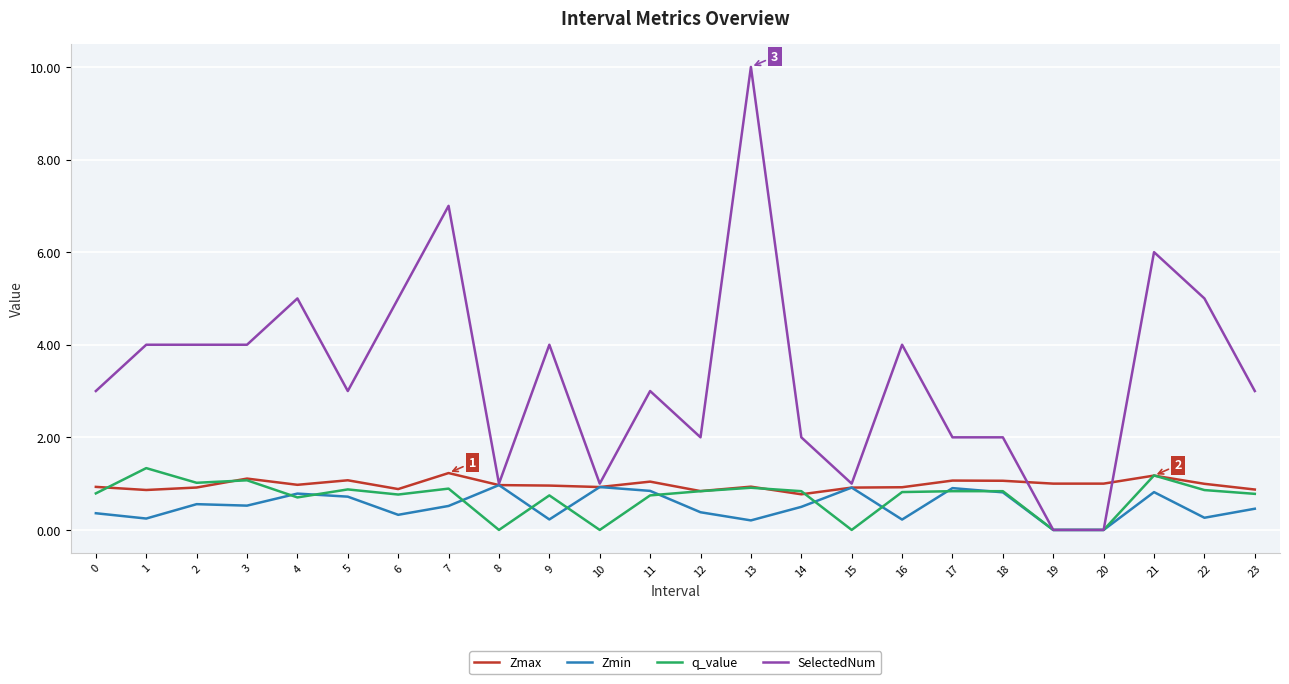

True or false: q_value has more than 2 points higher than both neighbors.

True